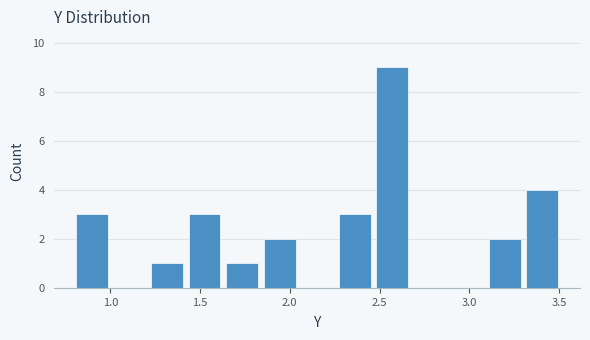

Which range on the x-axis has the tallest bar?

2.45 to 2.70